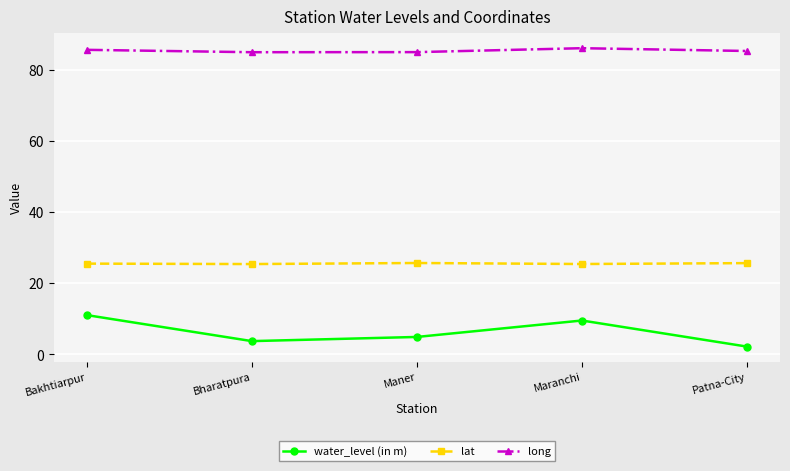

What is the value of the lat point at the 3rd from the left?

25.6